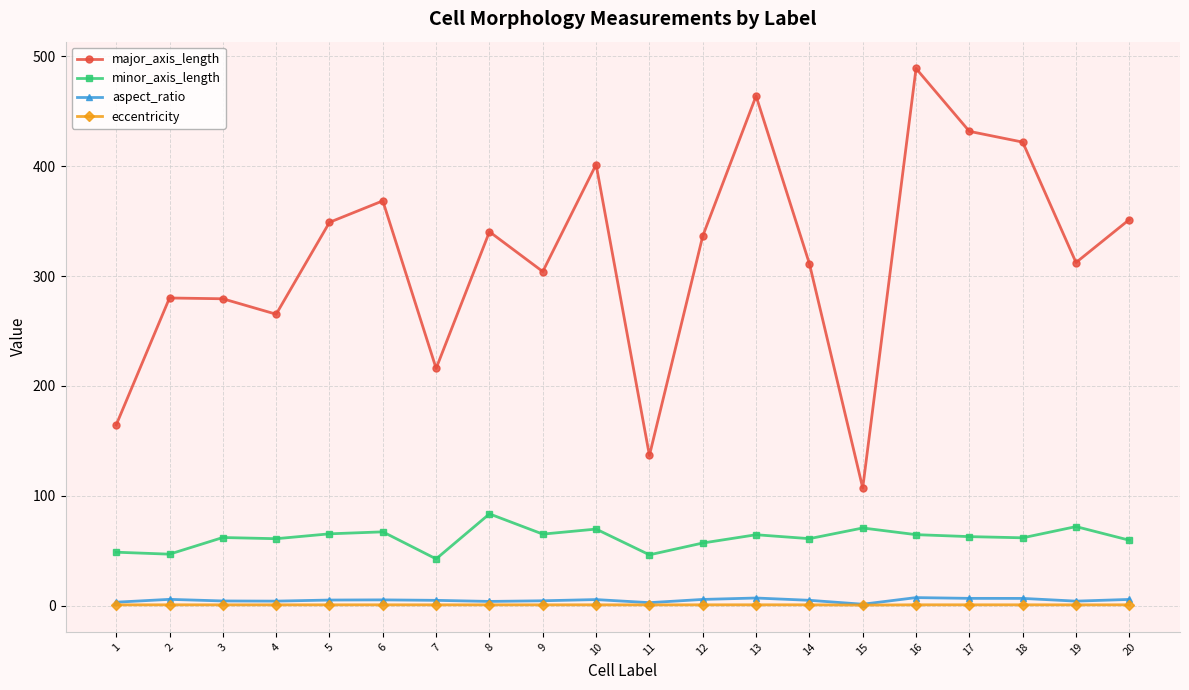

What is the smallest value displayed?

0.8